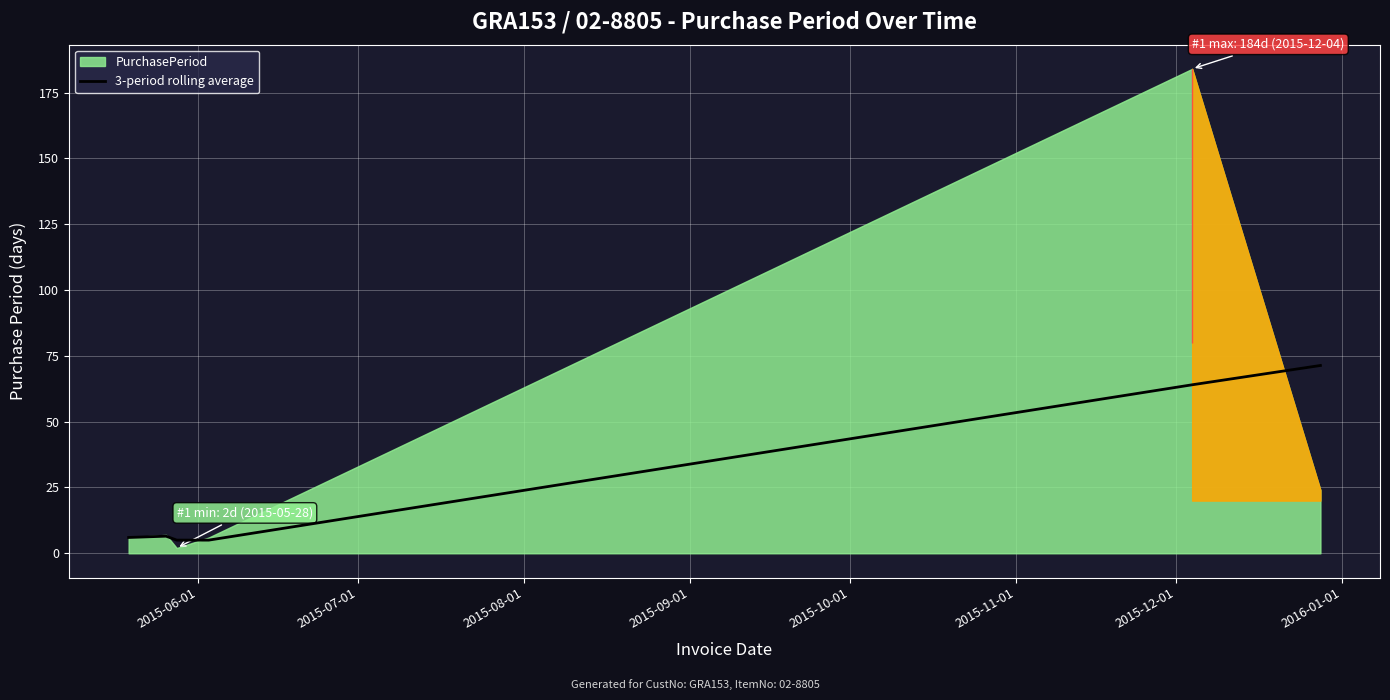

What is the lowest value of the 3-period rolling average series?

5.0